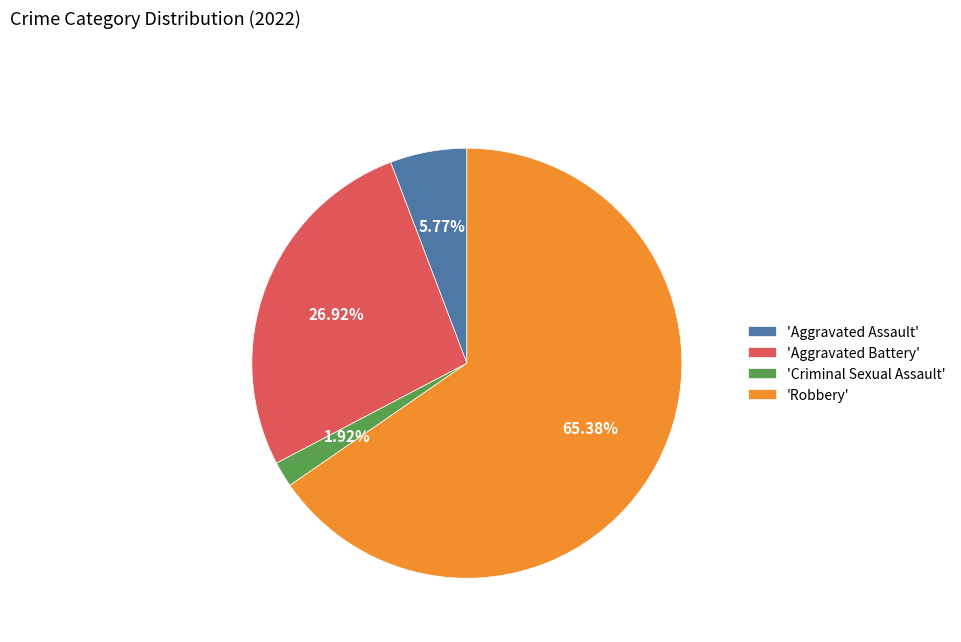

Rank the categories by value from highest to lowest.

'Robbery', 'Aggravated Battery', 'Aggravated Assault', 'Criminal Sexual Assault'